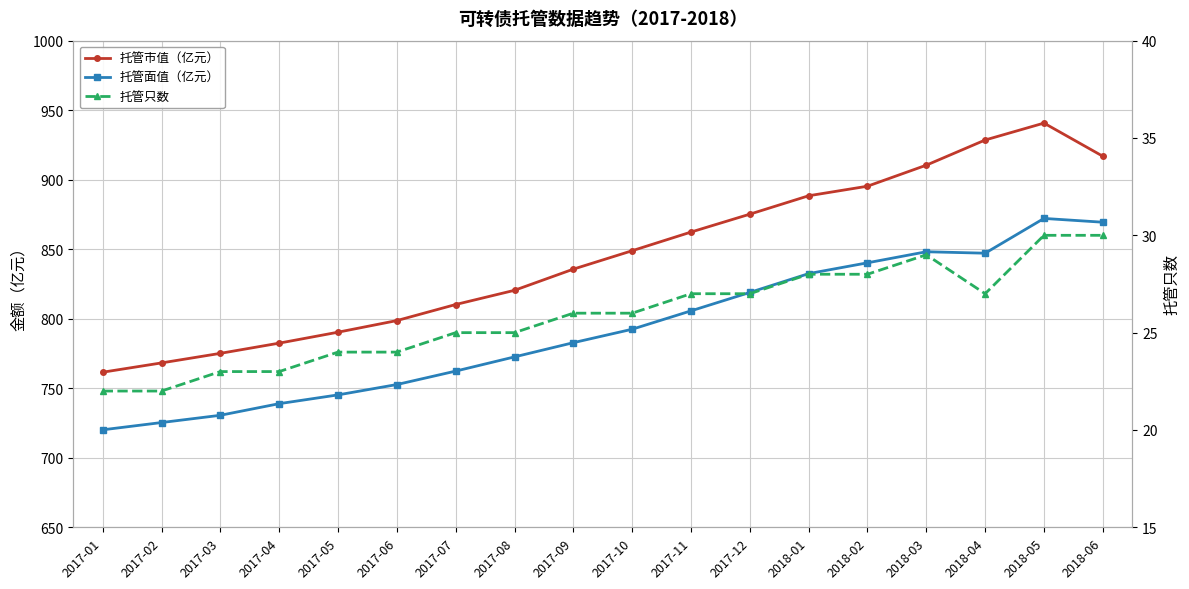

What is the difference between the second highest and second lowest values in the 托管面值（亿元） series?

144.1